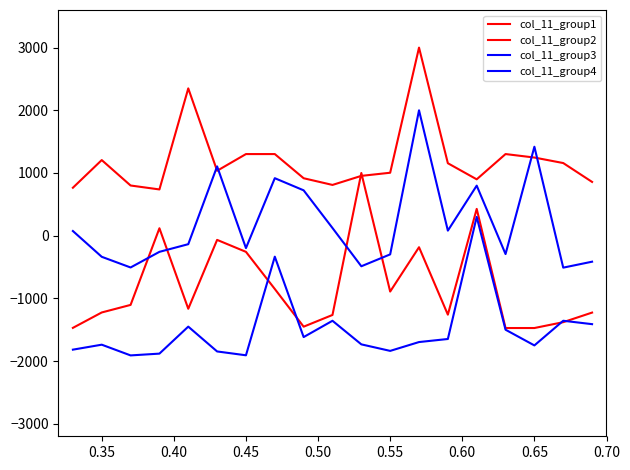

What is the minimum value for col_11_group1?

737.6